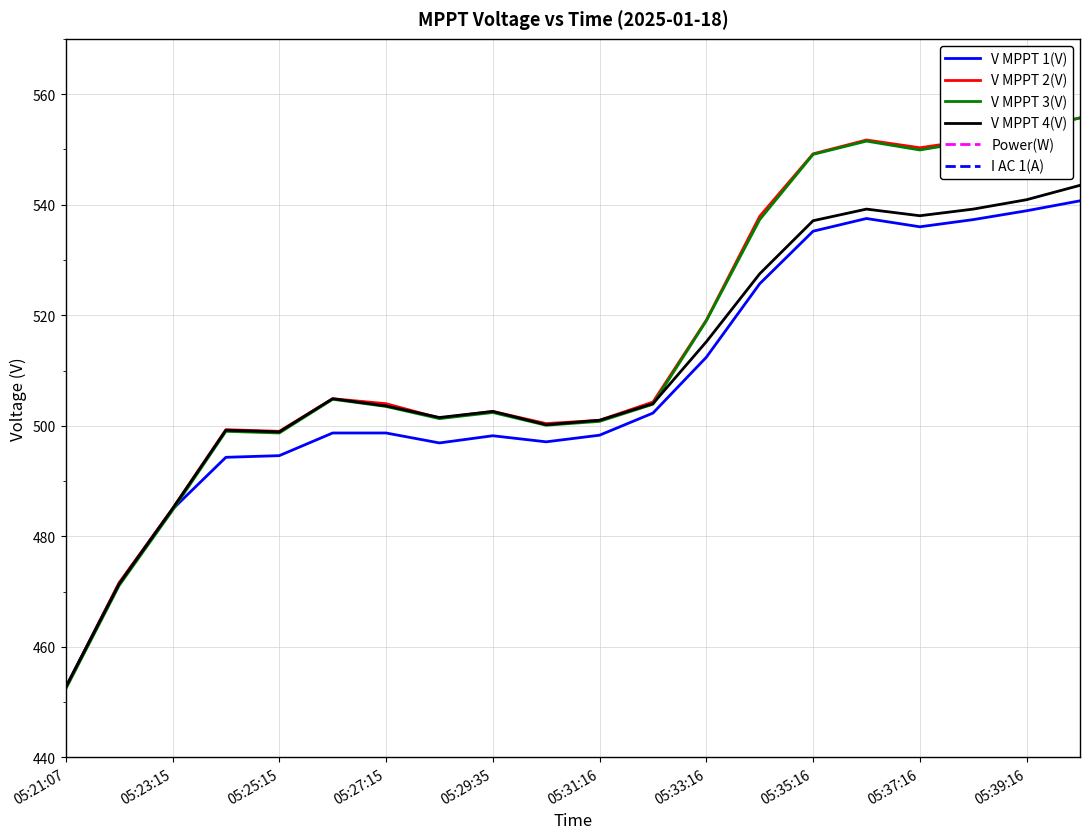

At which label does V MPPT 1(V) reach its minimum?

05:21:07